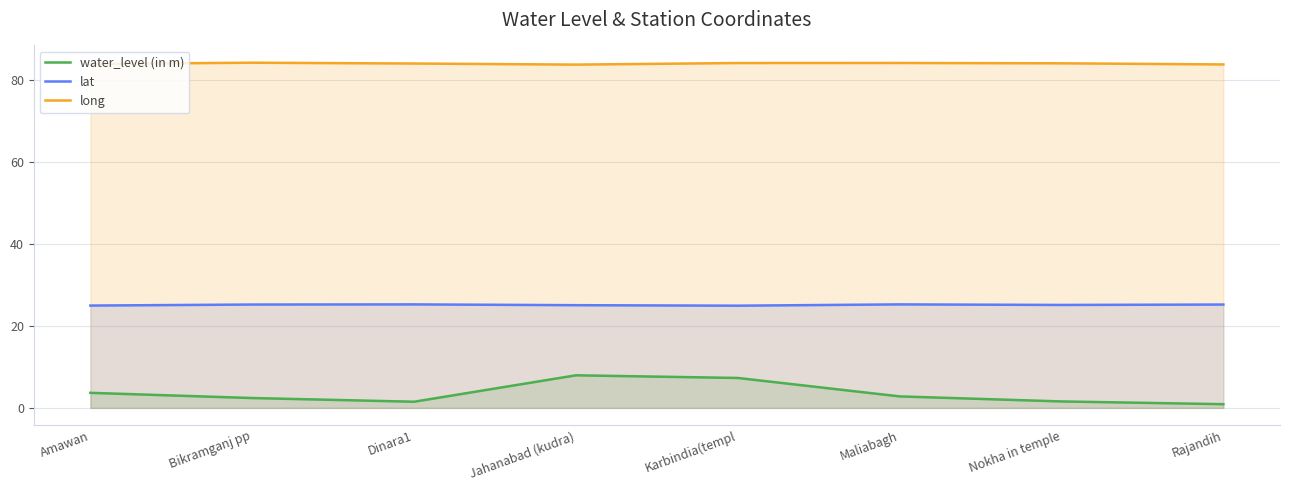

List the labels in order of lat value, smallest first.

Karbindia(templ, Amawan, Jahanabad (kudra), Nokha in temple, Rajandih, Bikramganj pp, Dinara1, Maliabagh